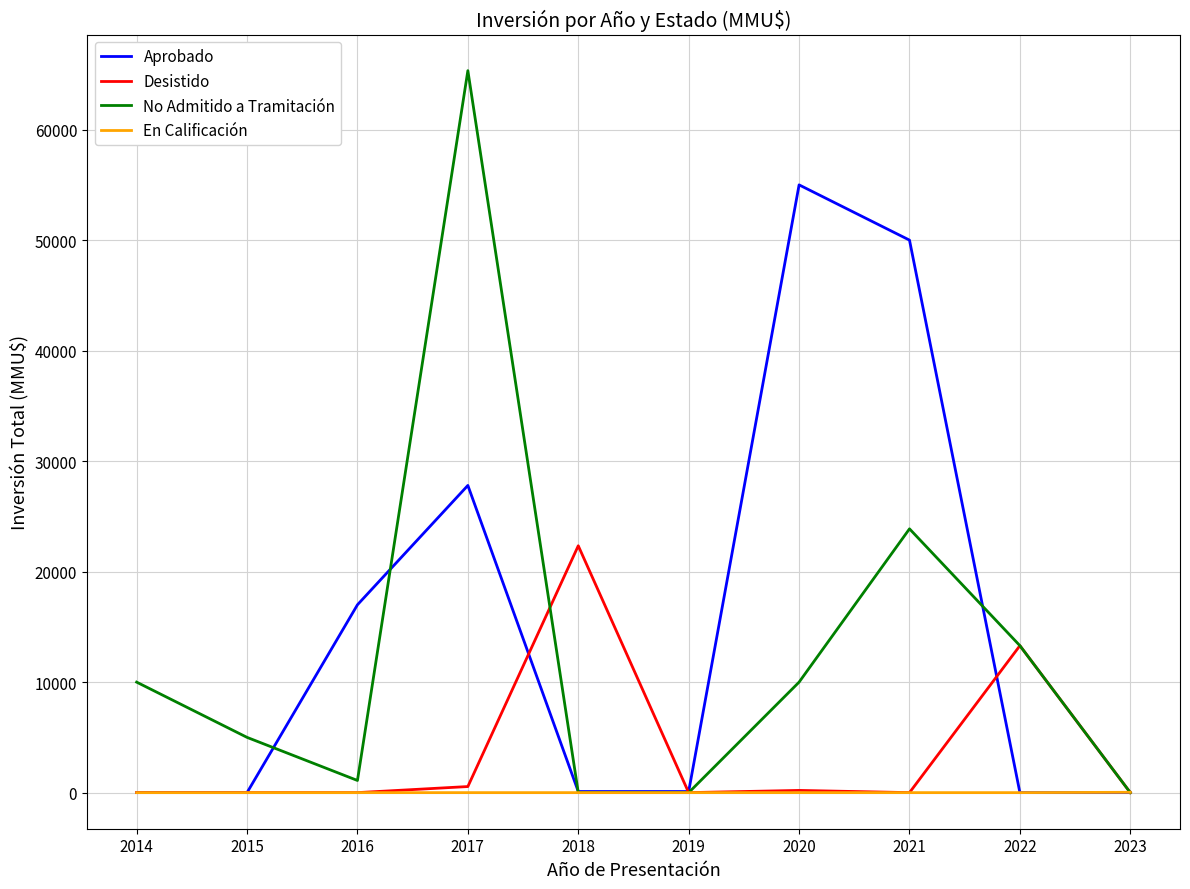

List the series in order of their peak value, highest first.

No Admitido a Tramitación, Aprobado, Desistido, En Calificación